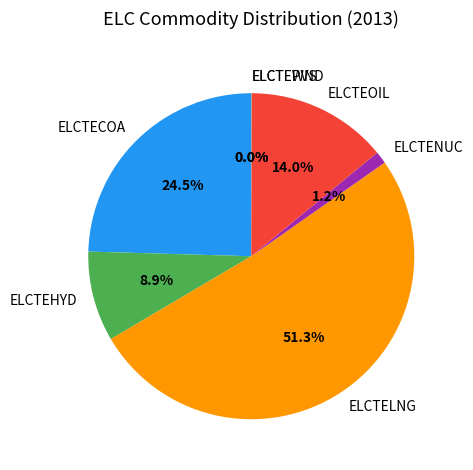

Is it true that ELCTENUC is 1% of the pie?

True